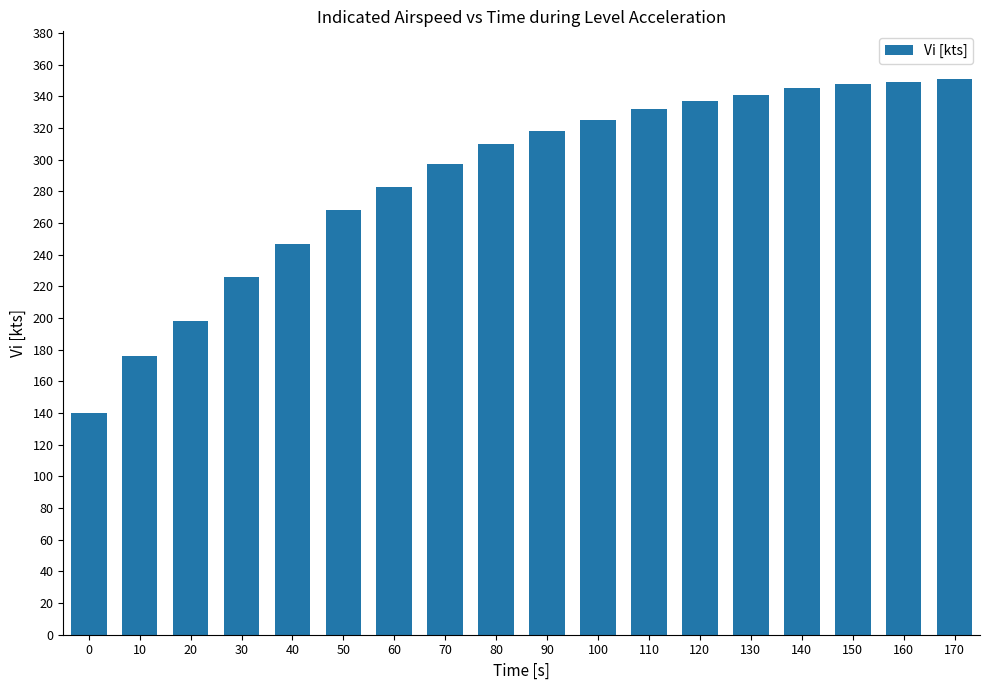

Count the number of data series in this chart.

1